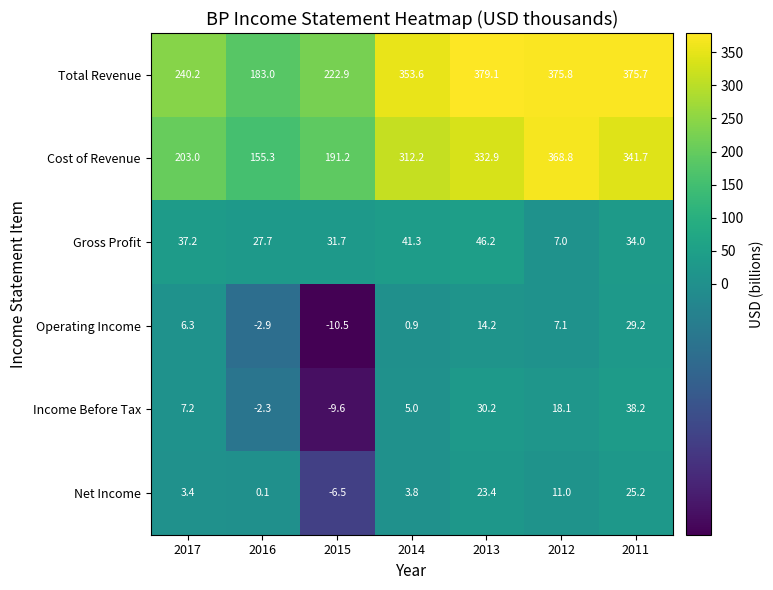

What is the sum of all Income Before Tax values?

86.8